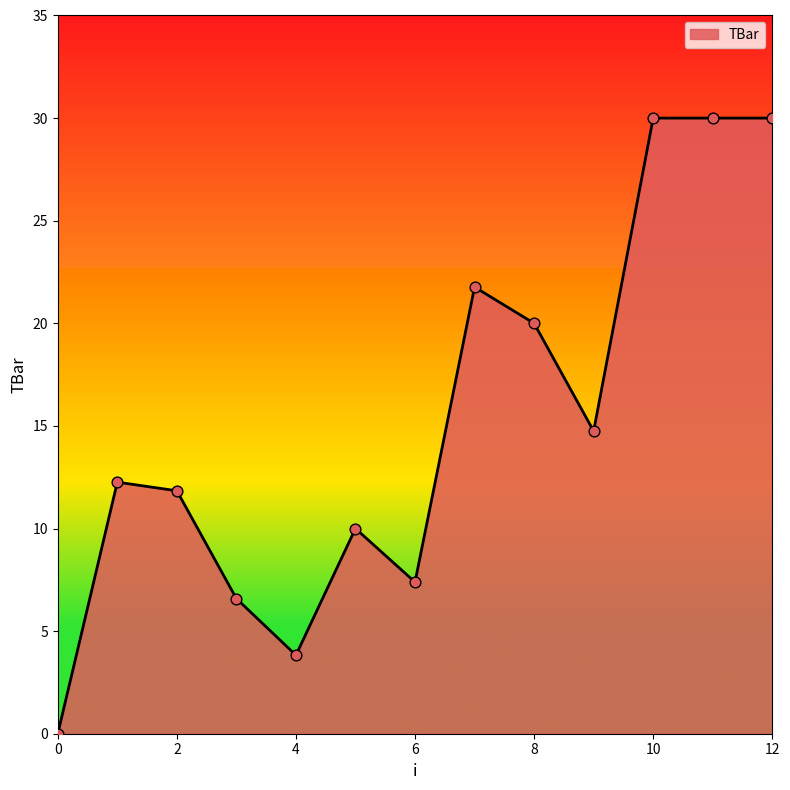

What is the maximum value shown in the chart?

30.0